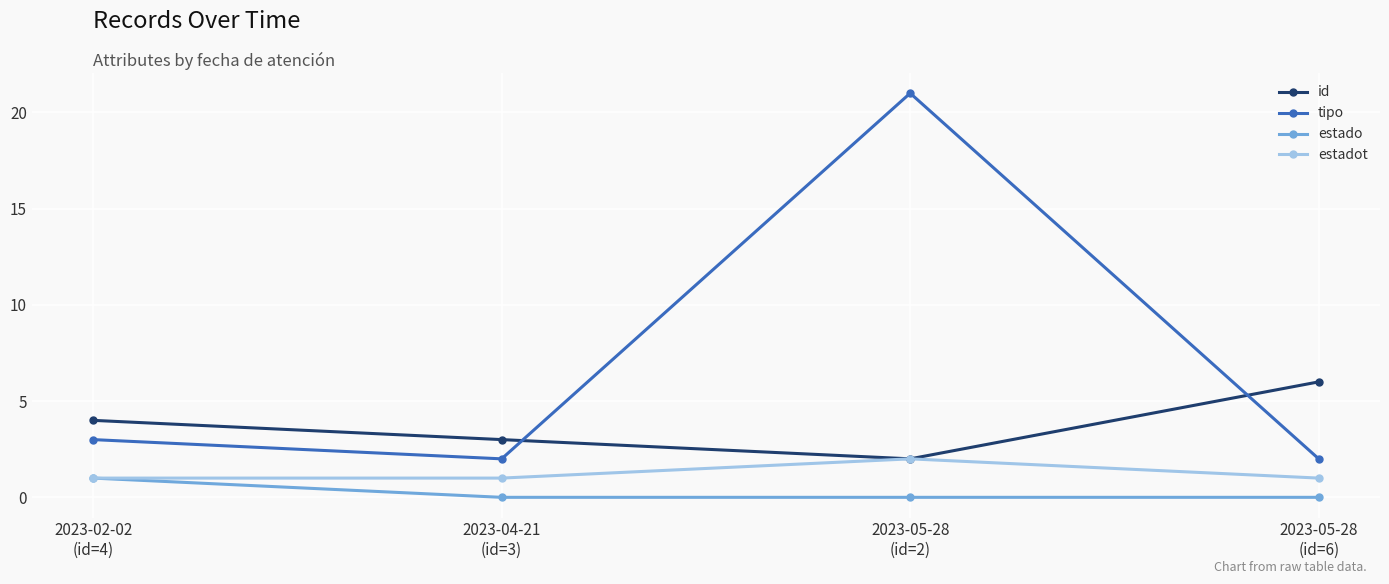

The tipo series shows 3 at 2023-02-02
(id=4). True or false?

True